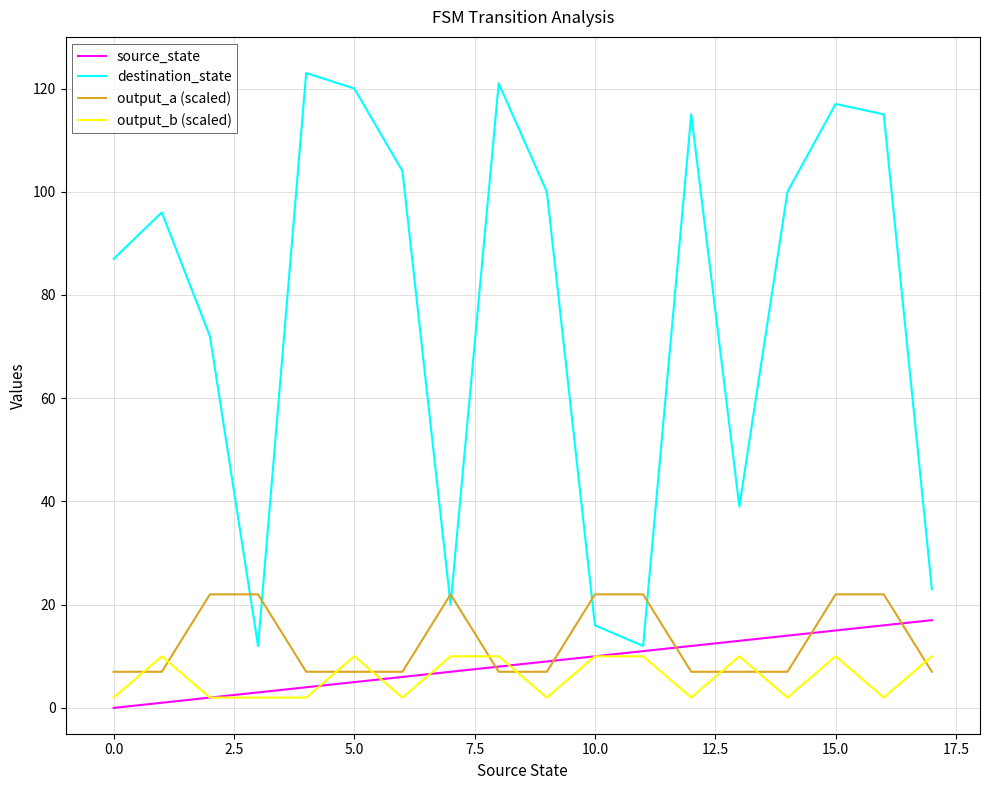

What is the difference between the maximum and minimum values in the output_a (scaled) series?

15